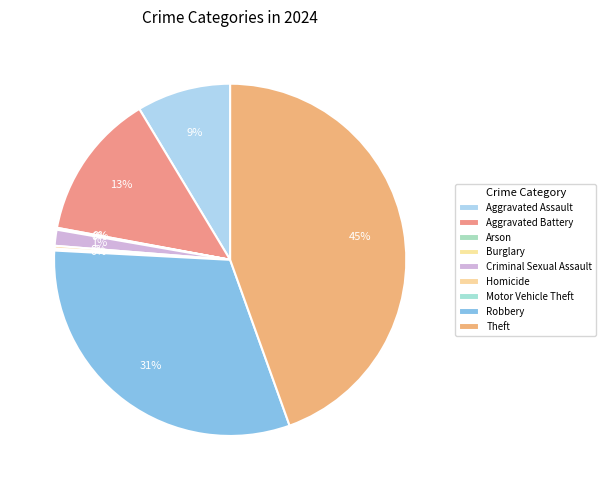

Which slice is the largest?

Theft